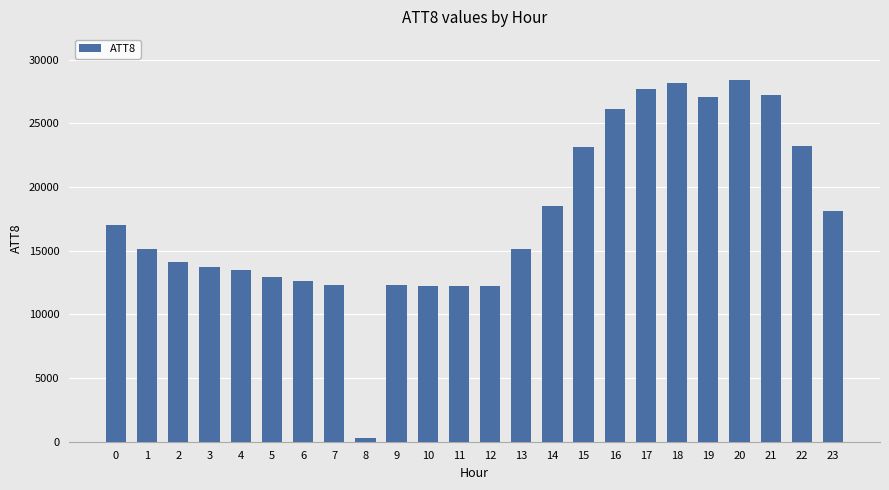

Which has a higher value, 6 or 11?

6